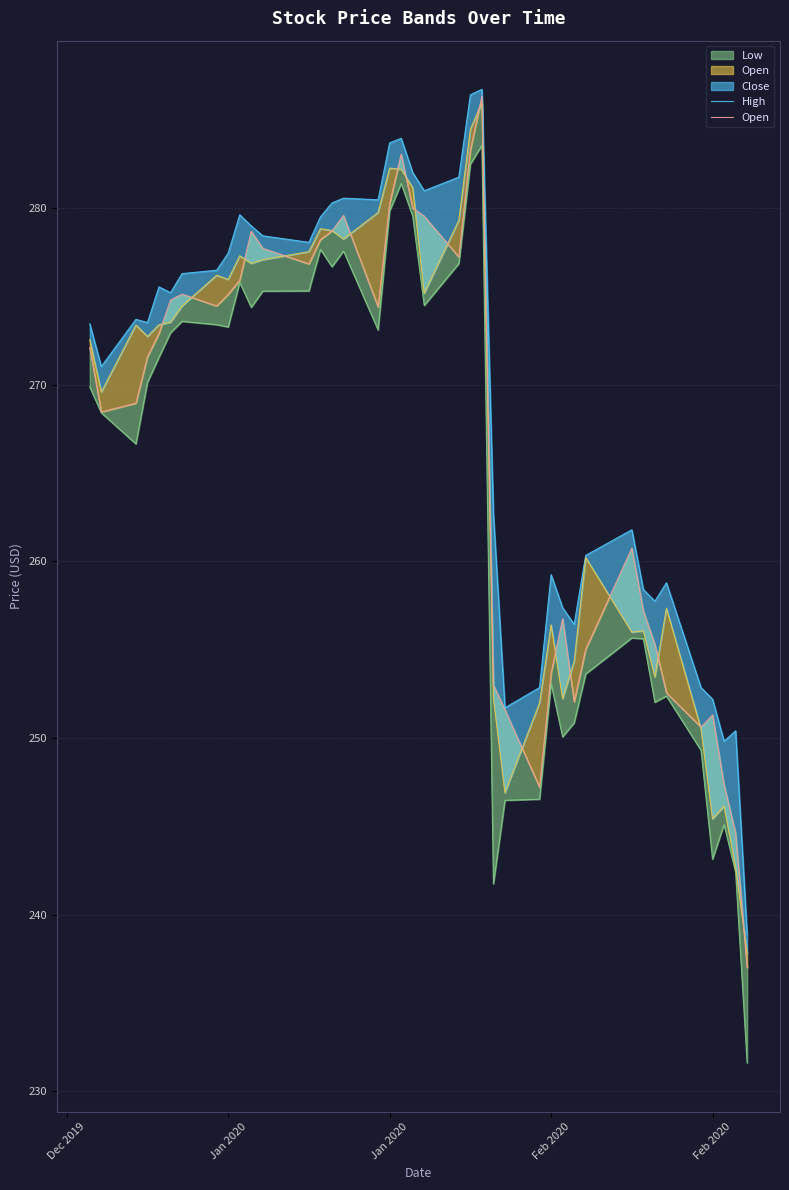

At how many categories does at least one series exceed 241?

39